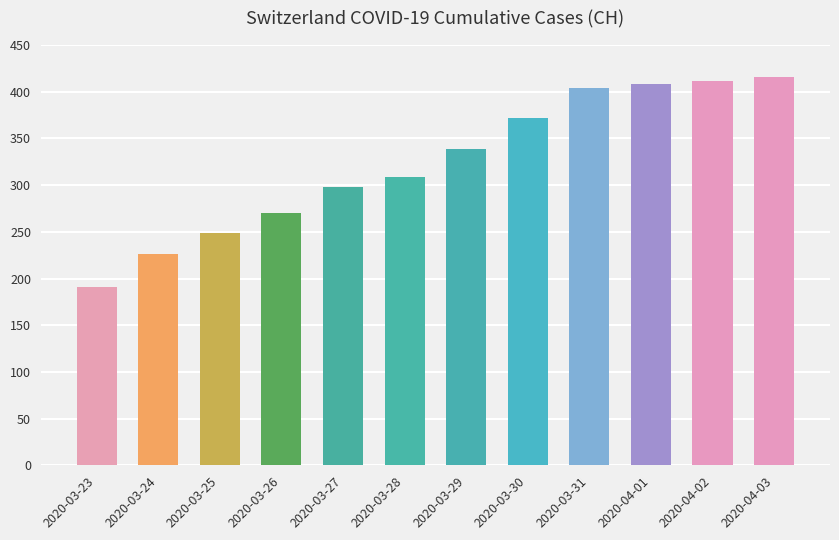

The chart shows a value of 249 at 2020-03-25. True or false?

True